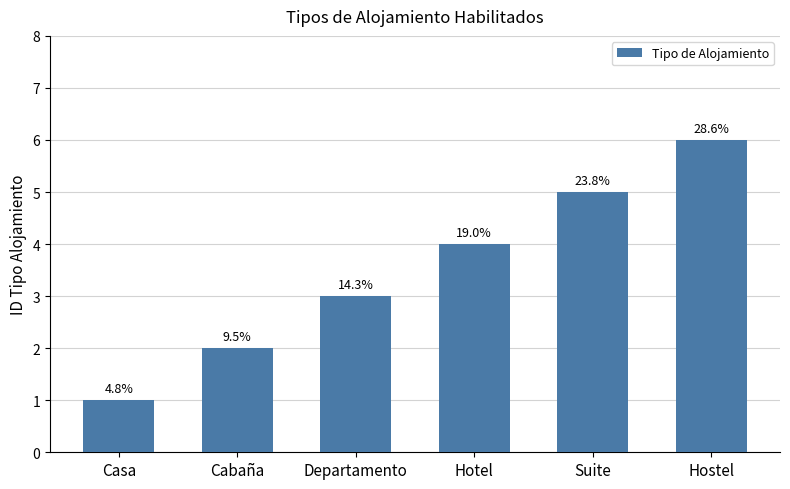

How many bars are there in total?

6